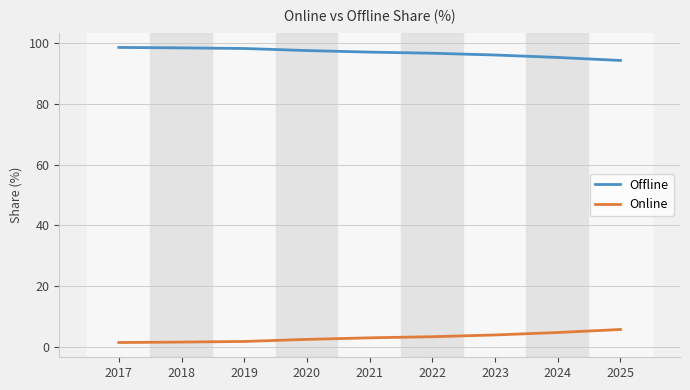

Count the number of data series in this chart.

2